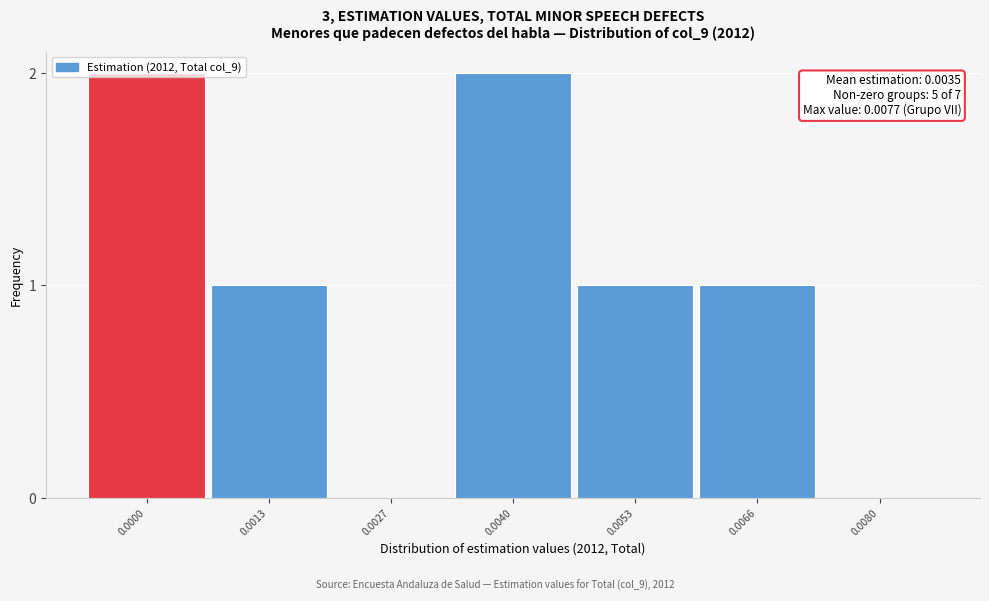

Approximately how many times larger is the value at 0.0000 compared to 0.0040?

1.0